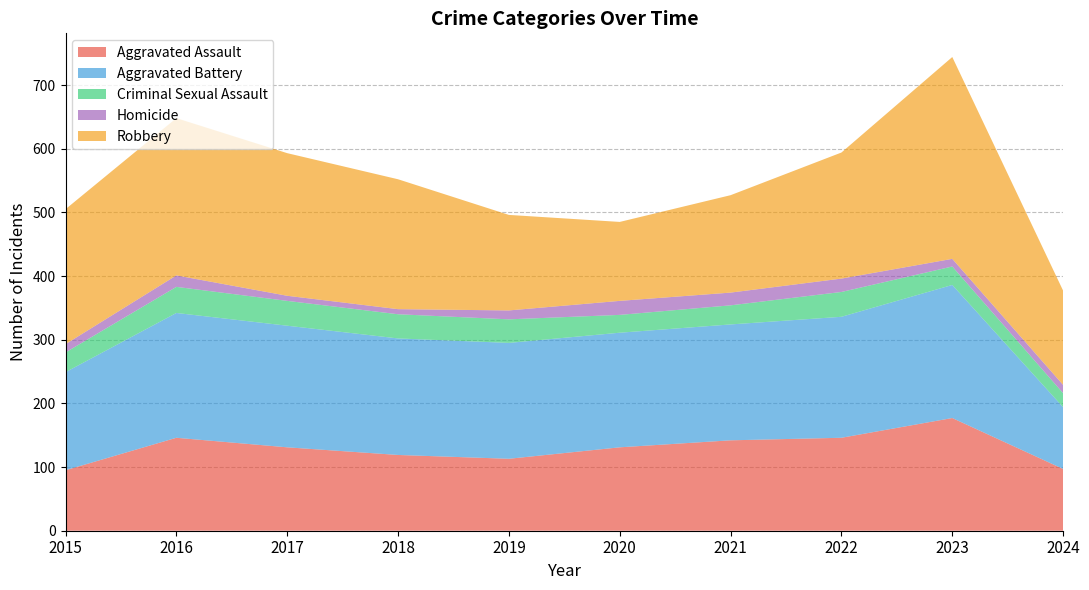

Reading left to right, what are all the values shown in this chart?

Aggravated Assault: 95	146	131	119	113	131	142	146	177	97
Aggravated Battery: 154	196	191	183	182	180	182	190	209	97
Criminal Sexual Assault: 31	41	39	38	37	28	30	39	29	22
Homicide: 13	18	8	8	14	22	20	21	12	13
Robbery: 212	247	224	204	150	124	153	198	317	148